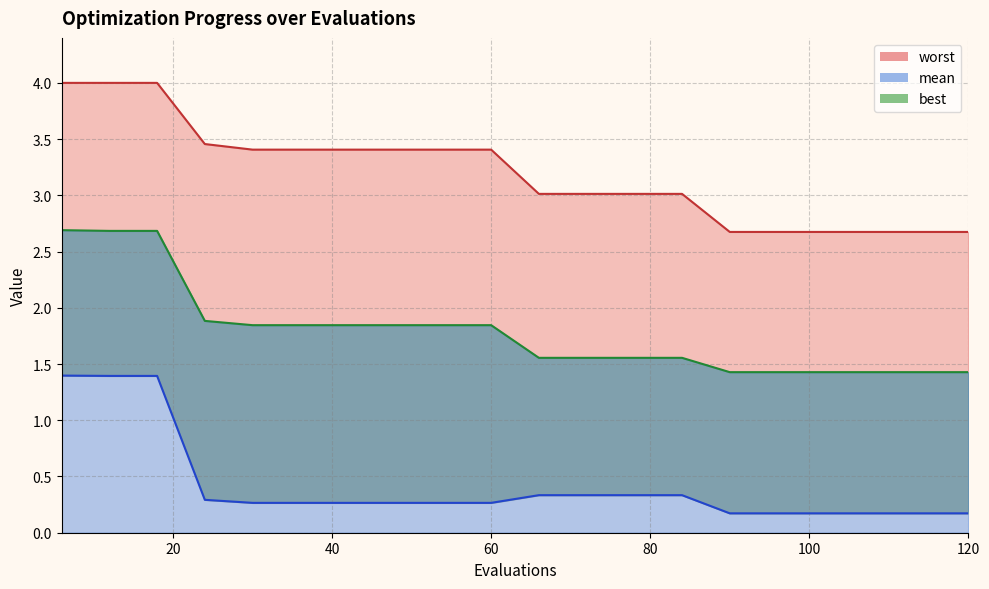

At which label is worst closest to 3?

66